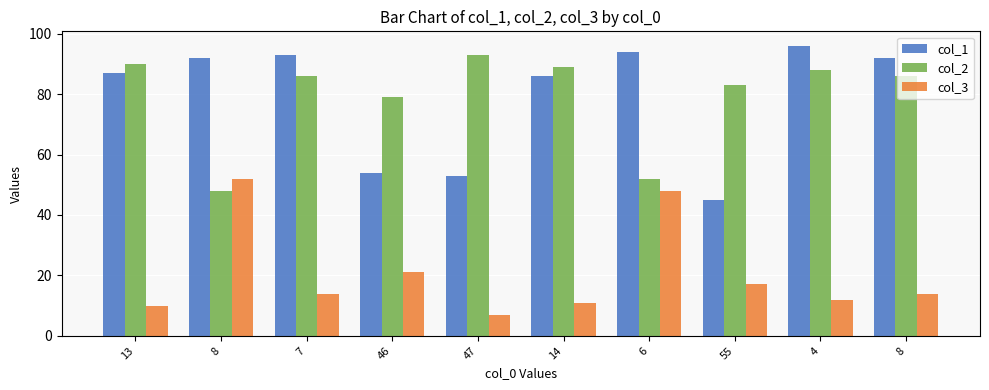

Count the number of data series in this chart.

3